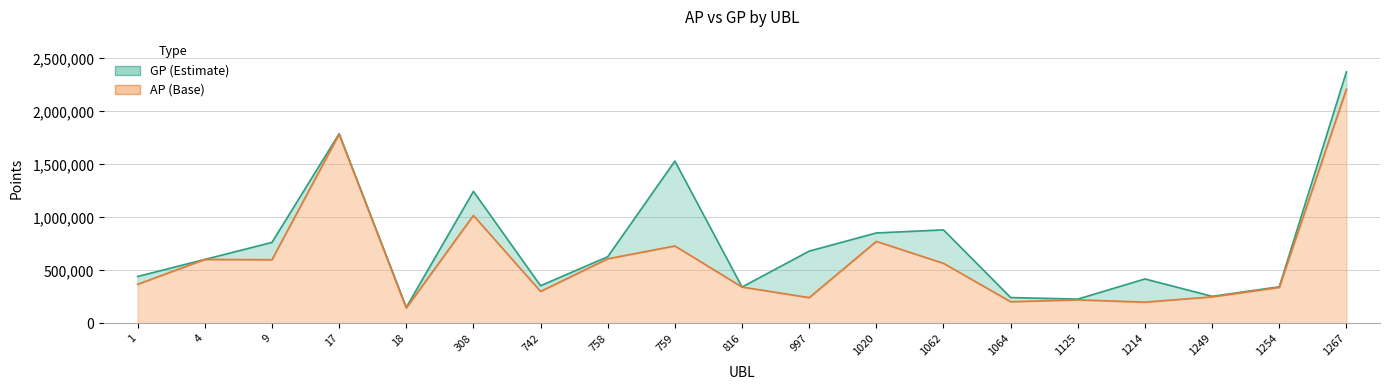

At which label does AP reach its minimum?

18